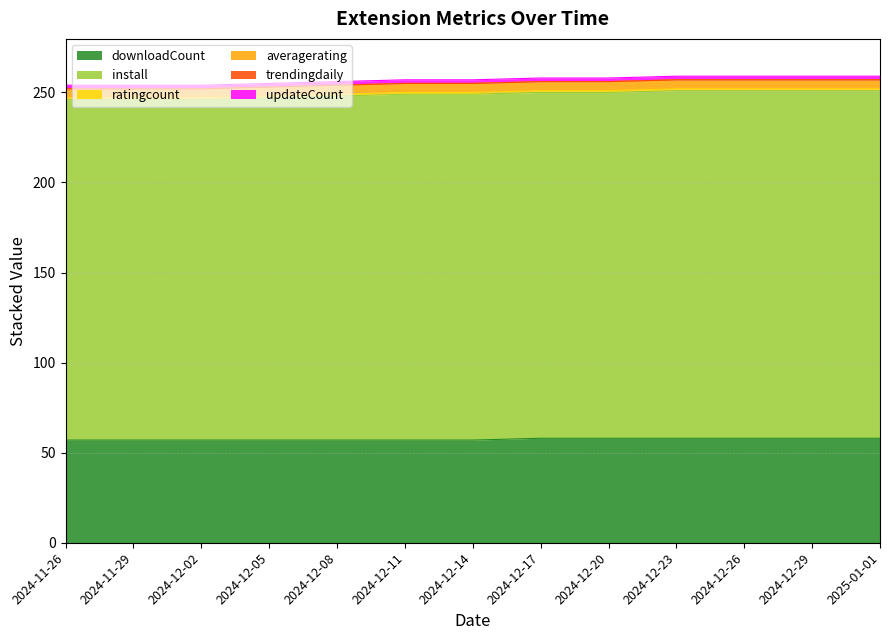

What is the maximum value shown in the chart?

193